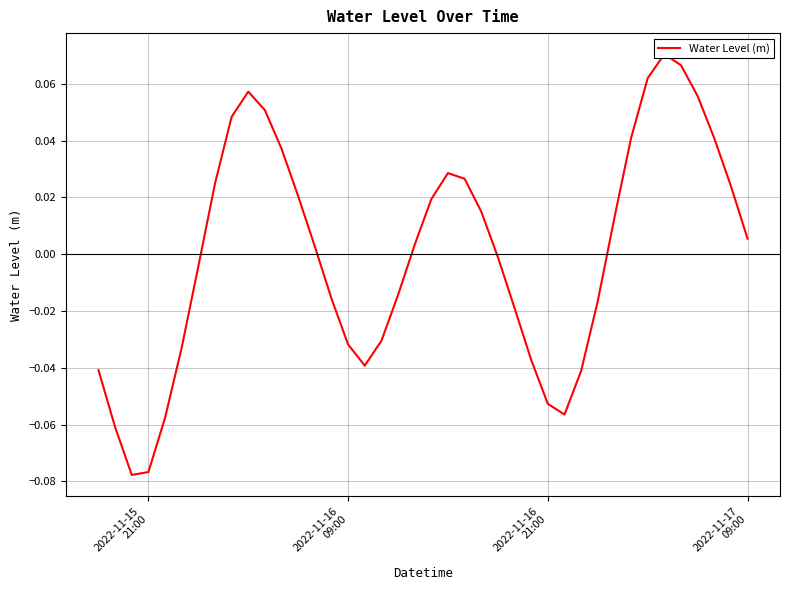

What is the difference between the maximum and minimum values?

0.1